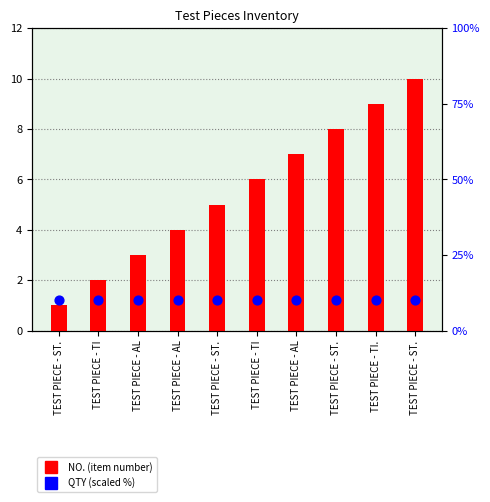

What are all the series names shown in the legend?

NO. (item number), QTY (scaled %)